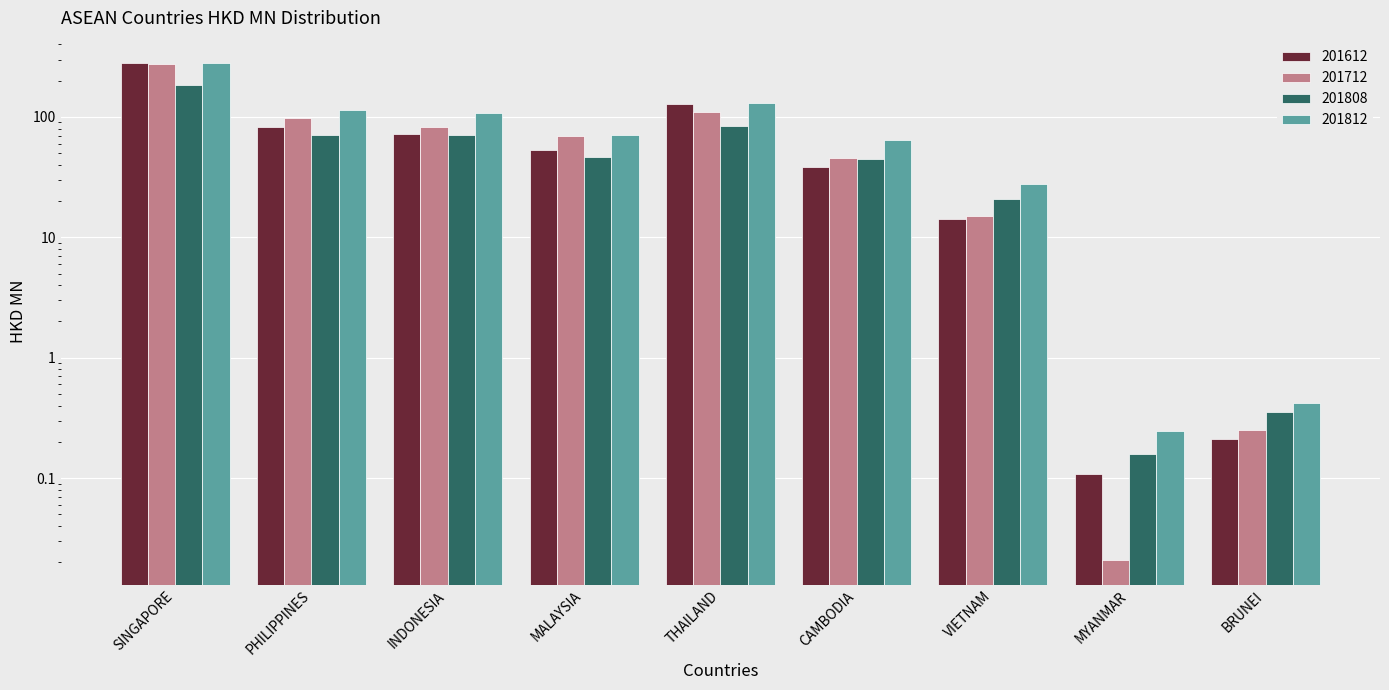

What is the lowest value of the 201808 series?

0.2